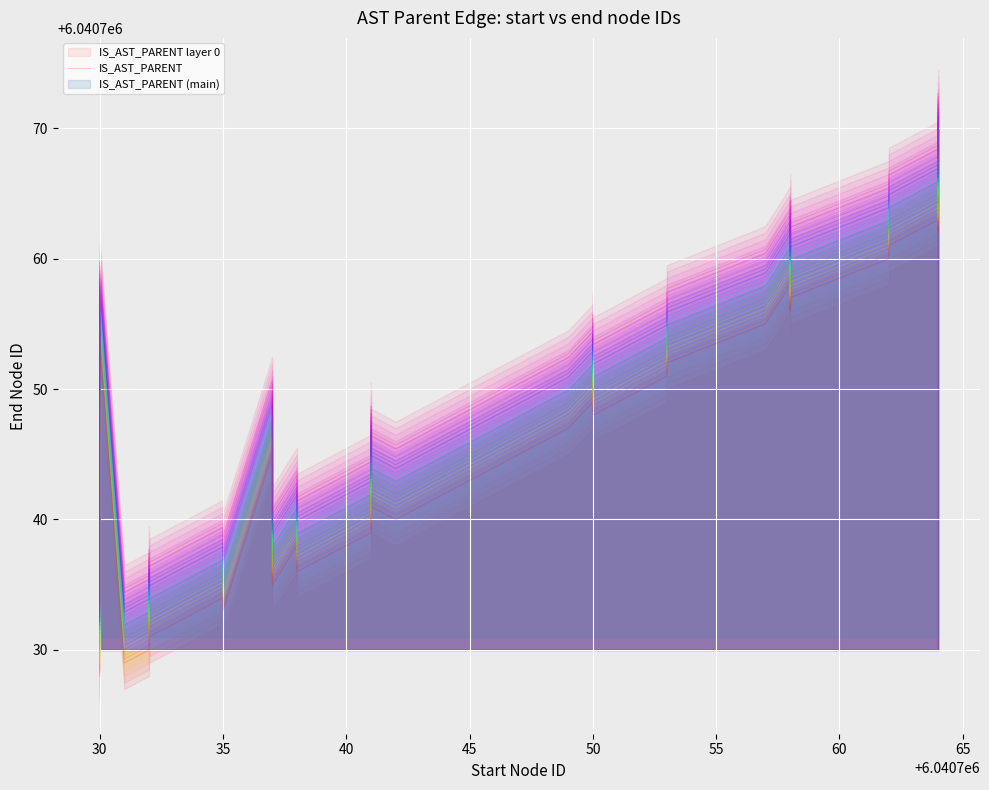

What is the maximum value shown in the chart?

6040767